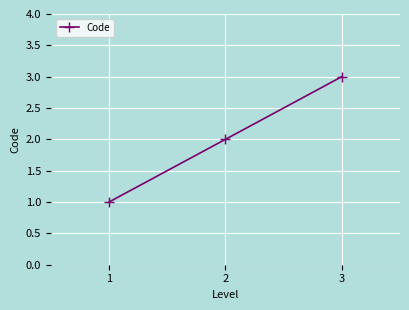

What is the average value?

2